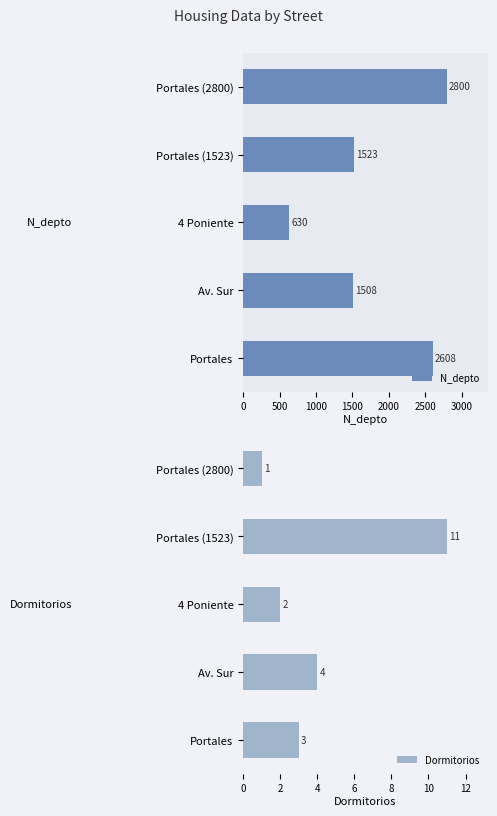

What is the total value across all series at 2000?

2801